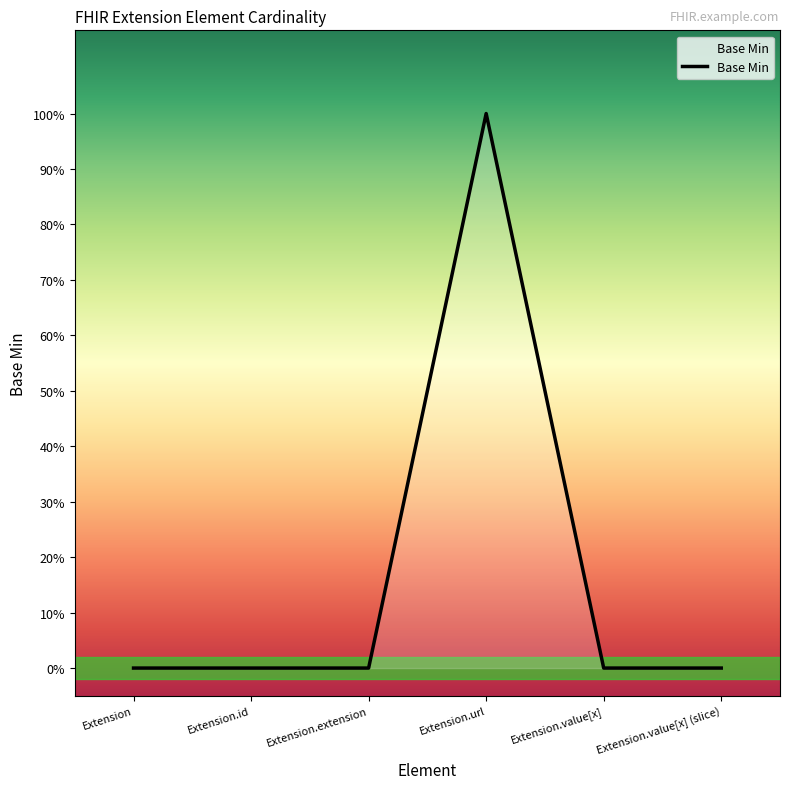

List the labels in order of value, smallest first.

Extension, Extension.id, Extension.extension, Extension.value[x], Extension.value[x] (slice), Extension.url